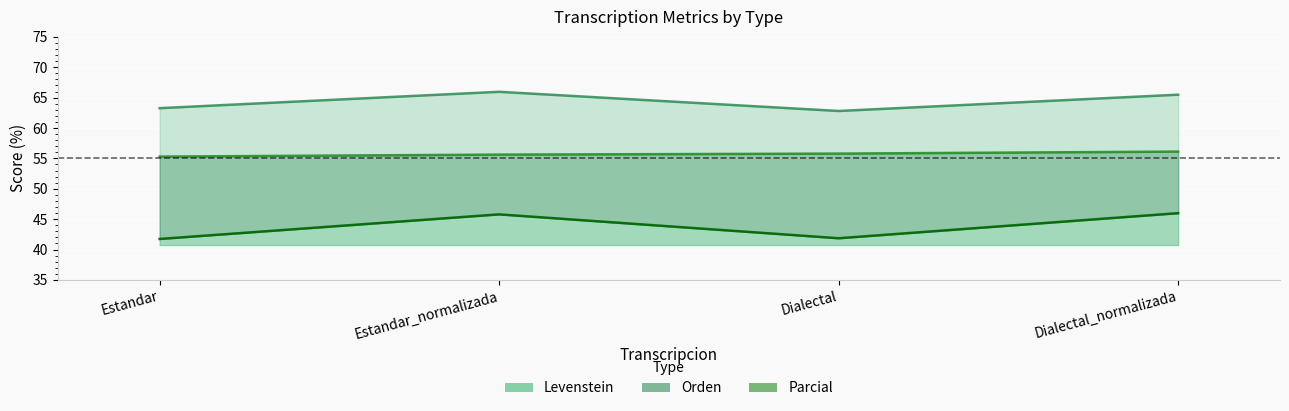

Reading left to right, transcribe all the data shown in this chart.

Parcial: 63.3	66.0	62.8	65.5
Orden: 55.3	55.6	55.8	56.1
Levenstein: 41.7	45.8	41.9	46.0